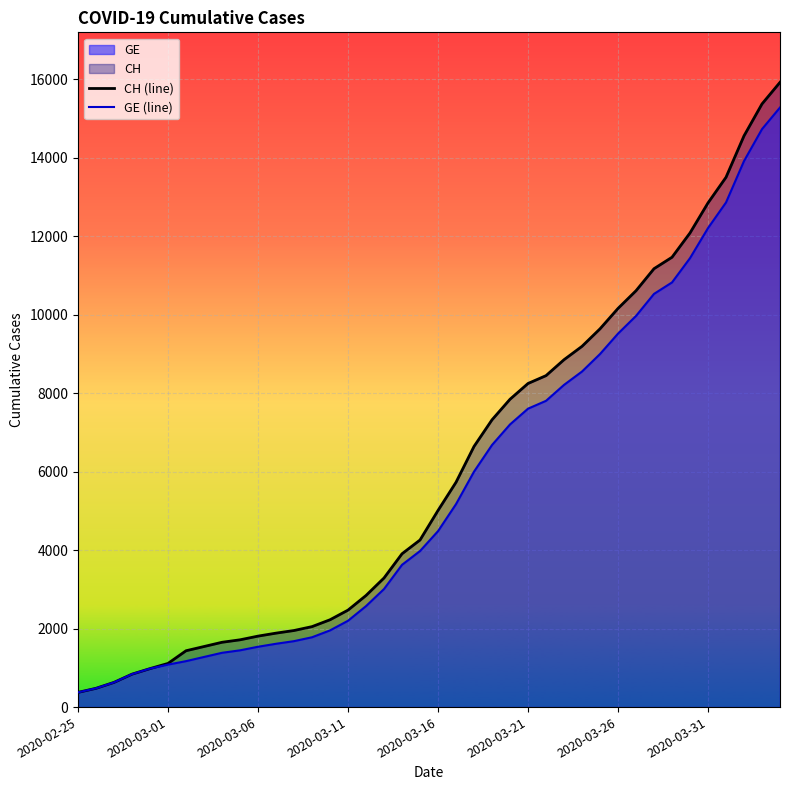

Which series has the widest spread of values?

CH (line)